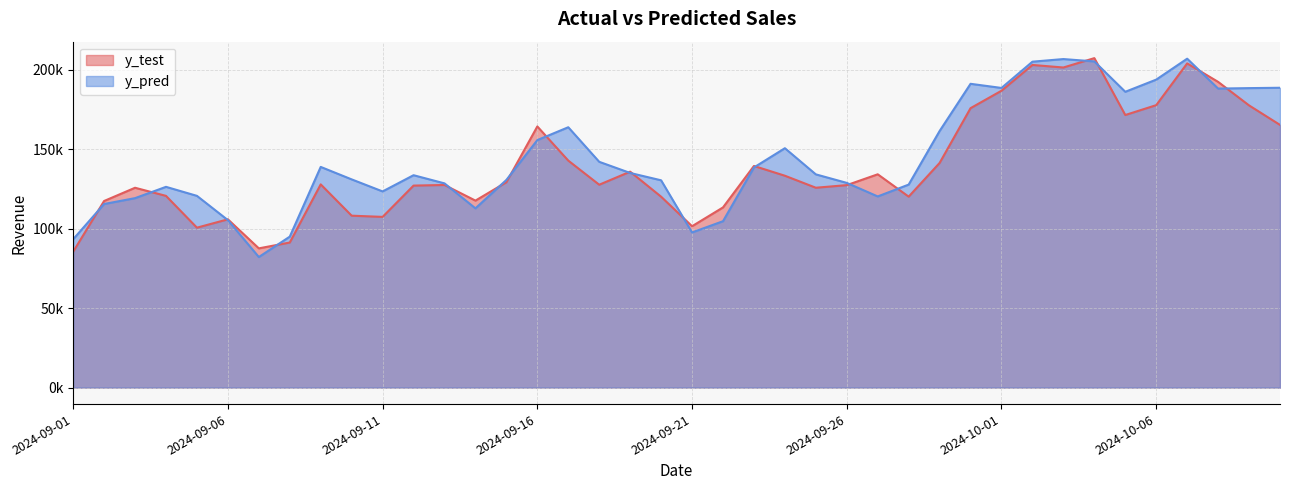

Rank the series by their maximum value, from highest to lowest.

y_test, y_pred